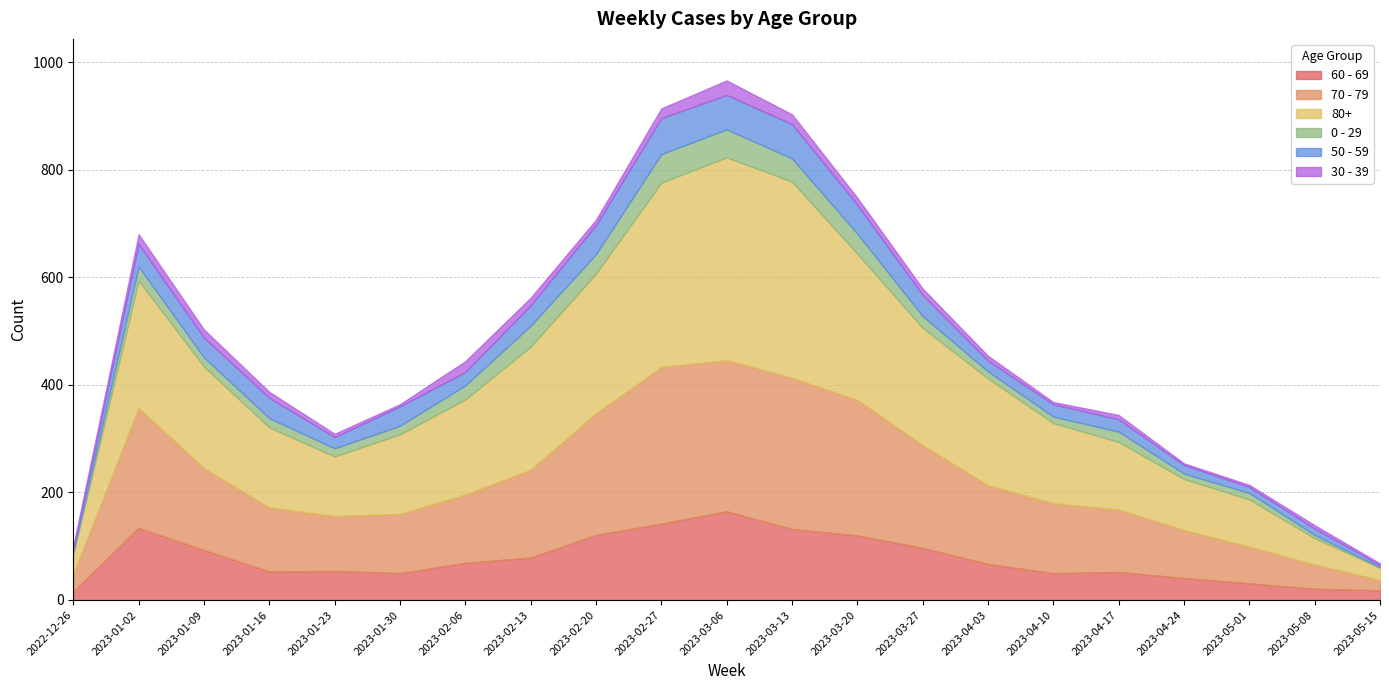

True or false: 80+ and 70 - 79 intersect in this chart.

False